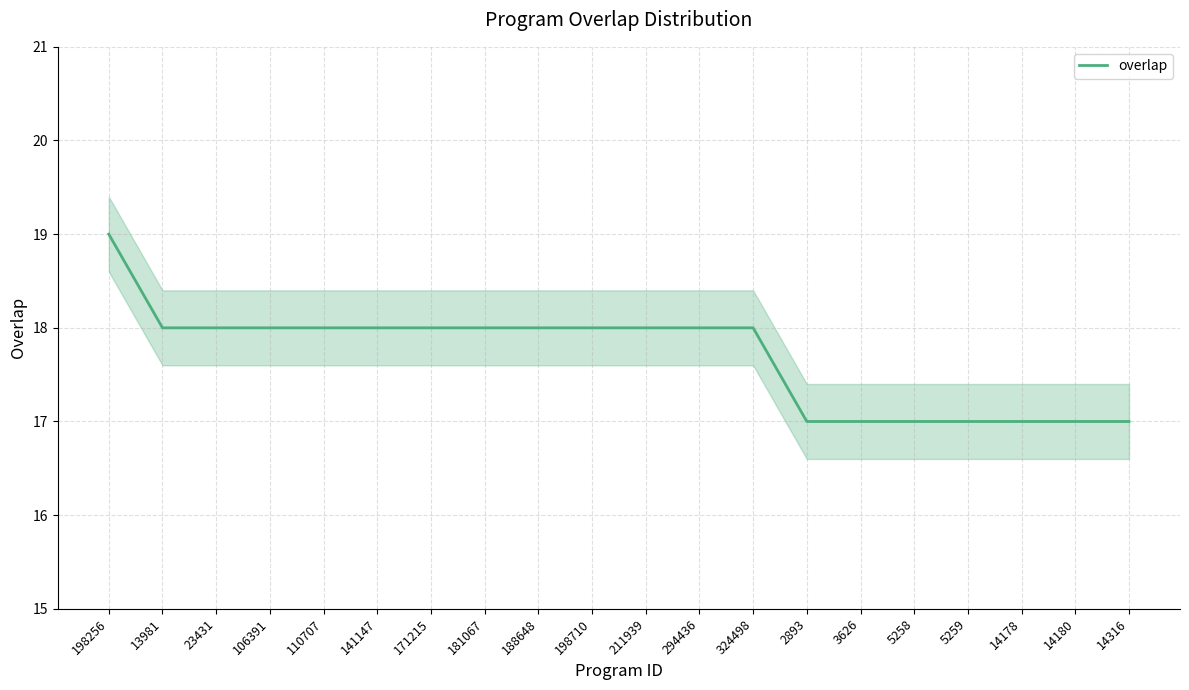

Where is the data nearest to the value 18?

13981